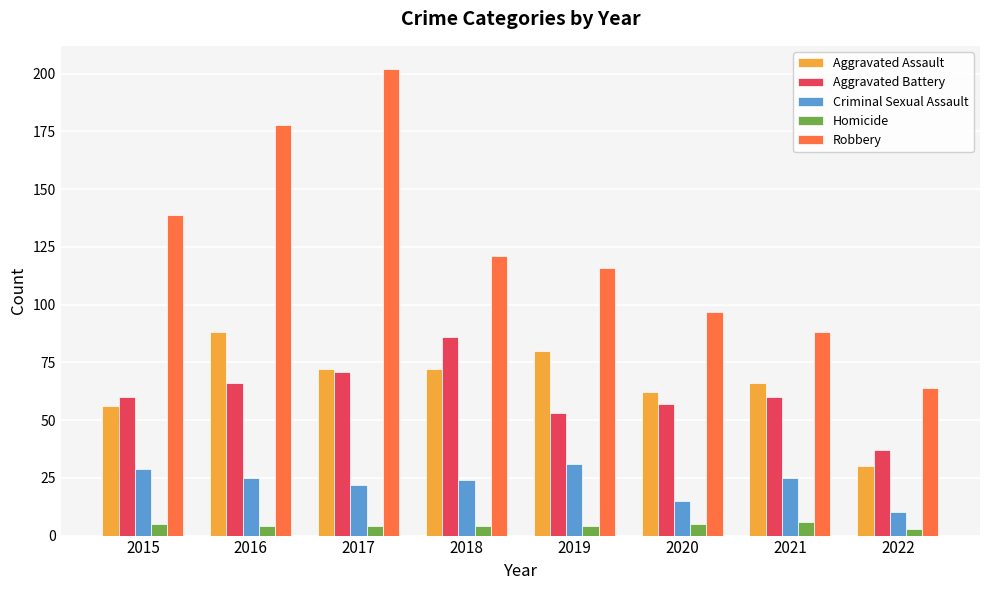

Where does the Criminal Sexual Assault series first go above 25?

2015